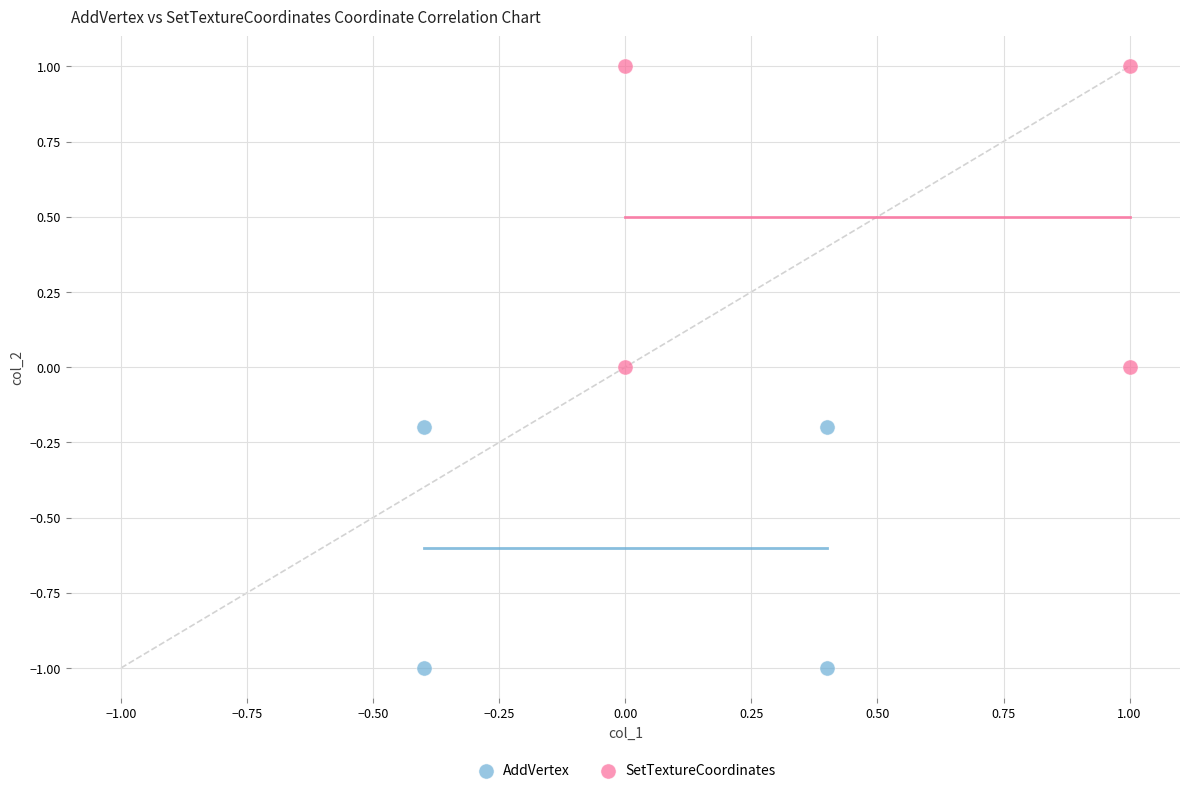

Which series contains the lowest Y value?

AddVertex